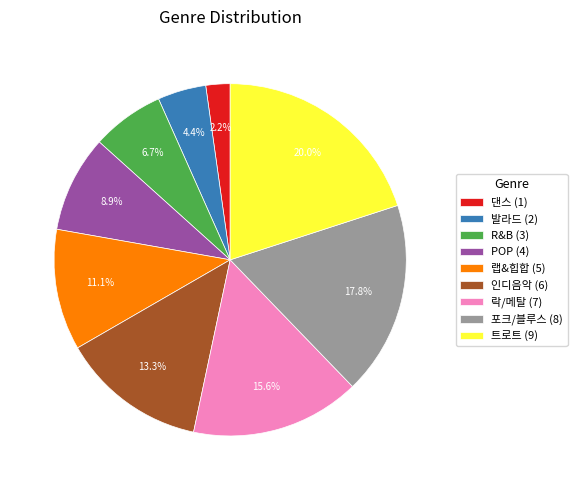

Approximately how many times larger is the value at 인디음악 (6) compared to 트로트 (9)?

0.7